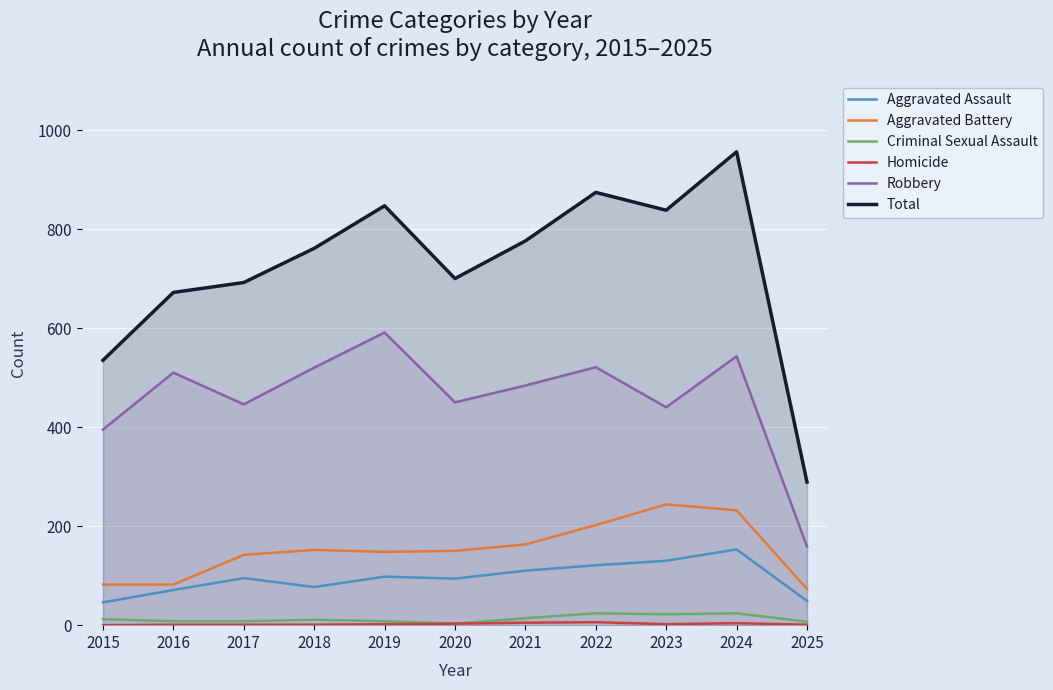

How many series are shown in this chart?

6